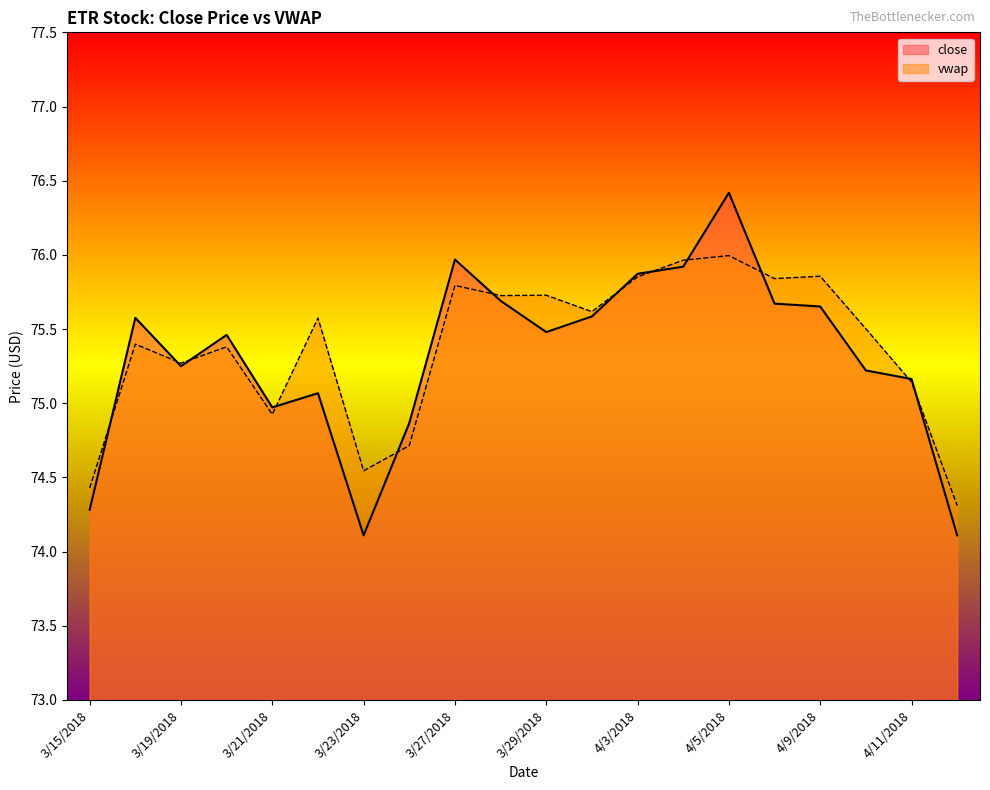

What is the highest value of the close series?

76.4